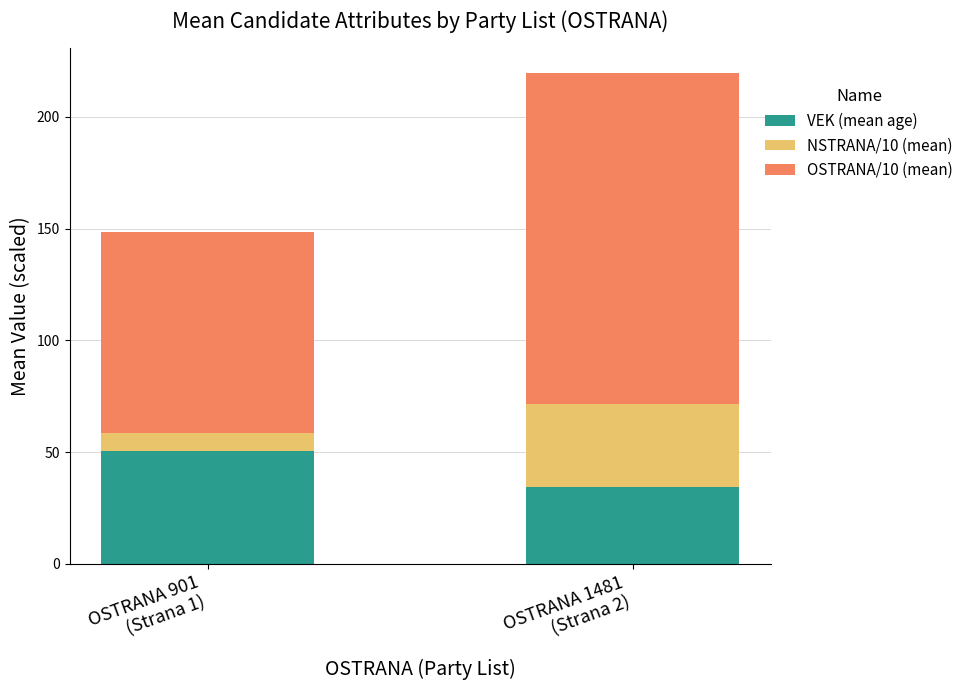

At which category is the sum across all series the highest?

OSTRANA 1481
(Strana 2)